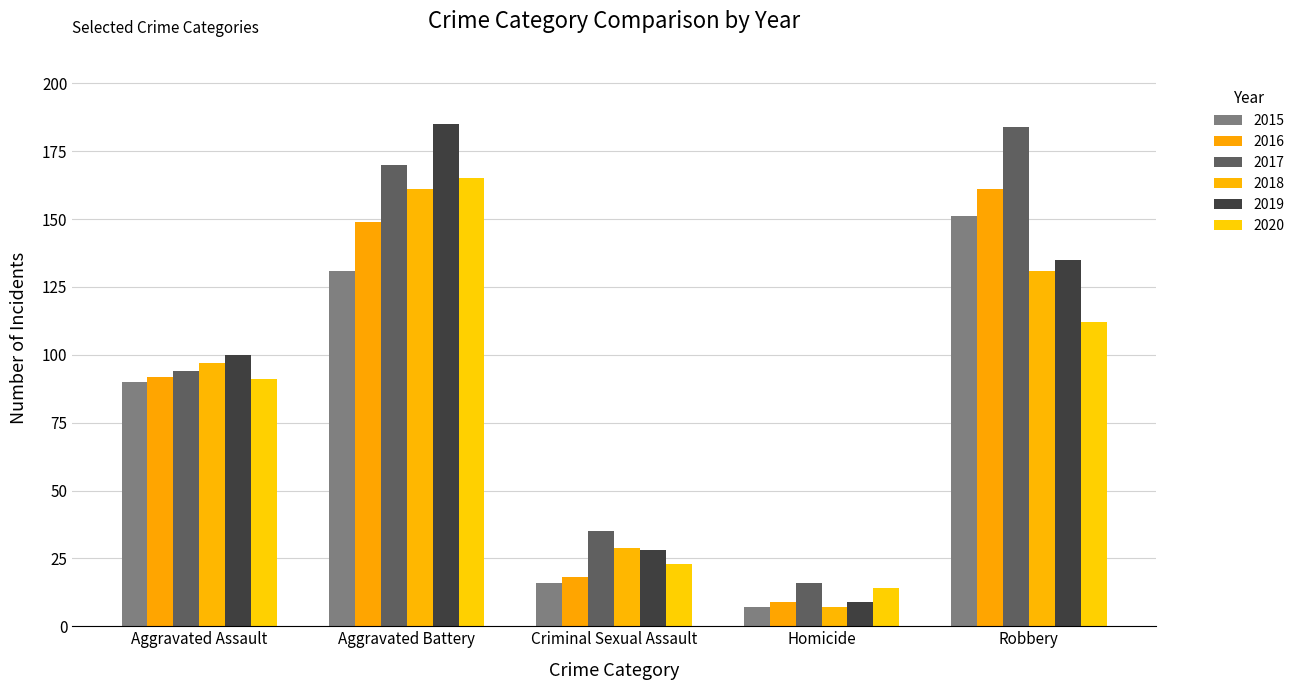

Which category has the lowest value across all series?

Homicide